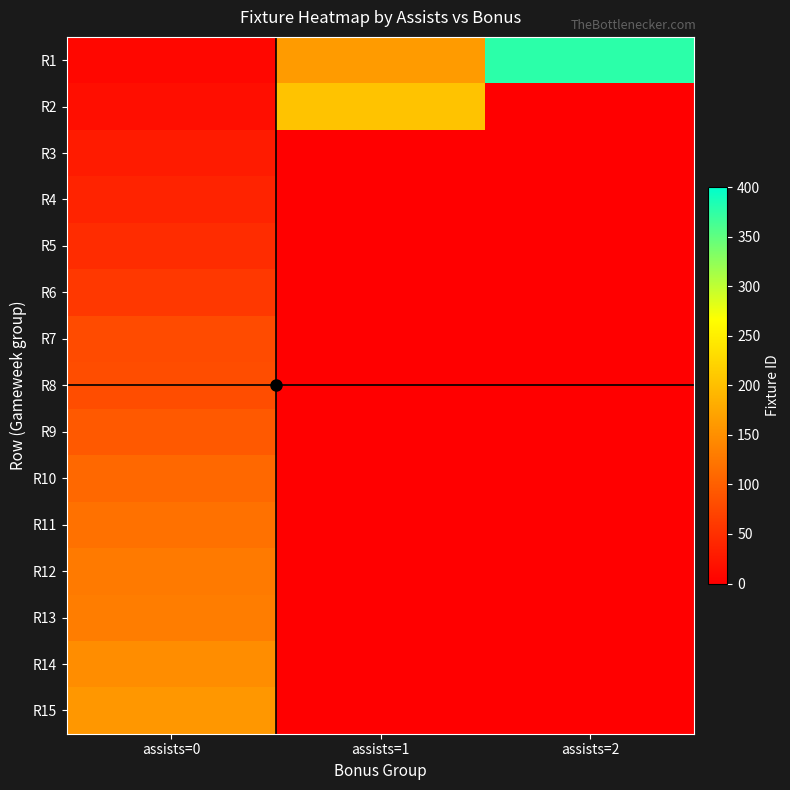

What is the total value across all series at assists=2?

377